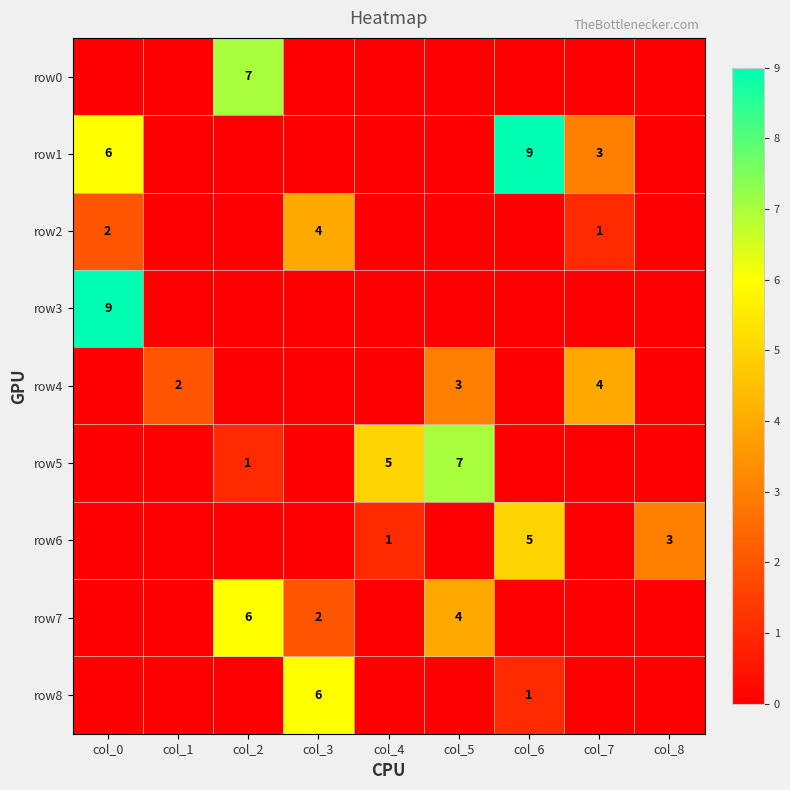

Is it true that row6 equals 3 at col_8?

True